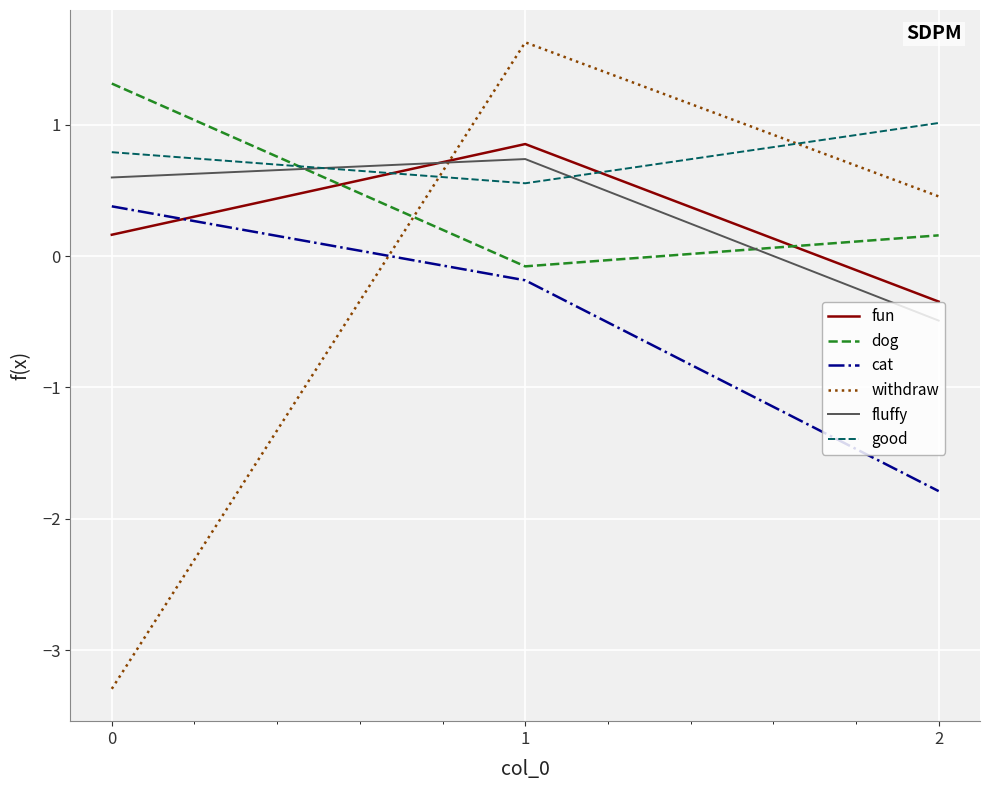

Reading right to left, extract all data points from this chart.

fun: -0.3	0.9	0.2
dog: 0.2	-0.1	1.3
cat: -1.8	-0.2	0.4
withdraw: 0.5	1.6	-3.3
fluffy: -0.5	0.7	0.6
good: 1.0	0.6	0.8